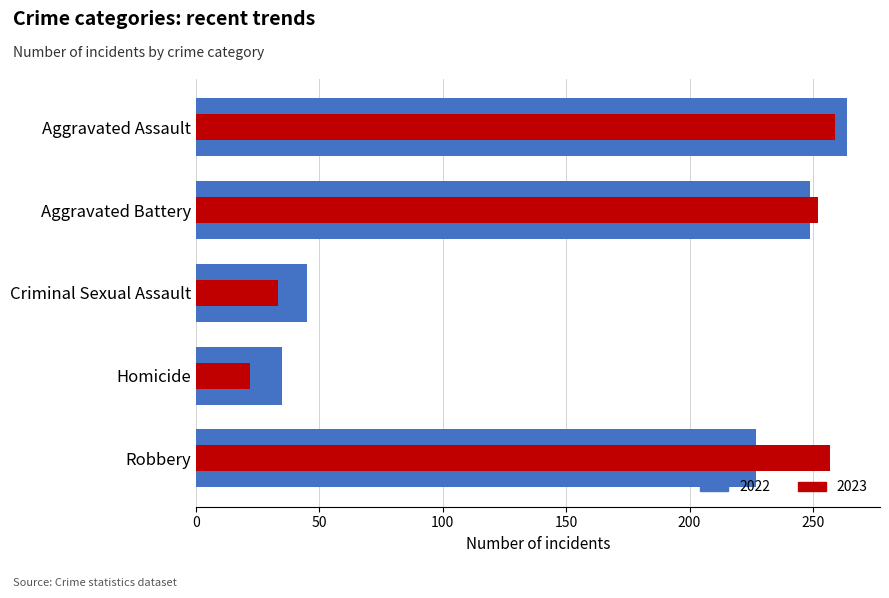

Is the value of 2022 at Aggravated Battery greater than the value of 2023 at Aggravated Battery?

No